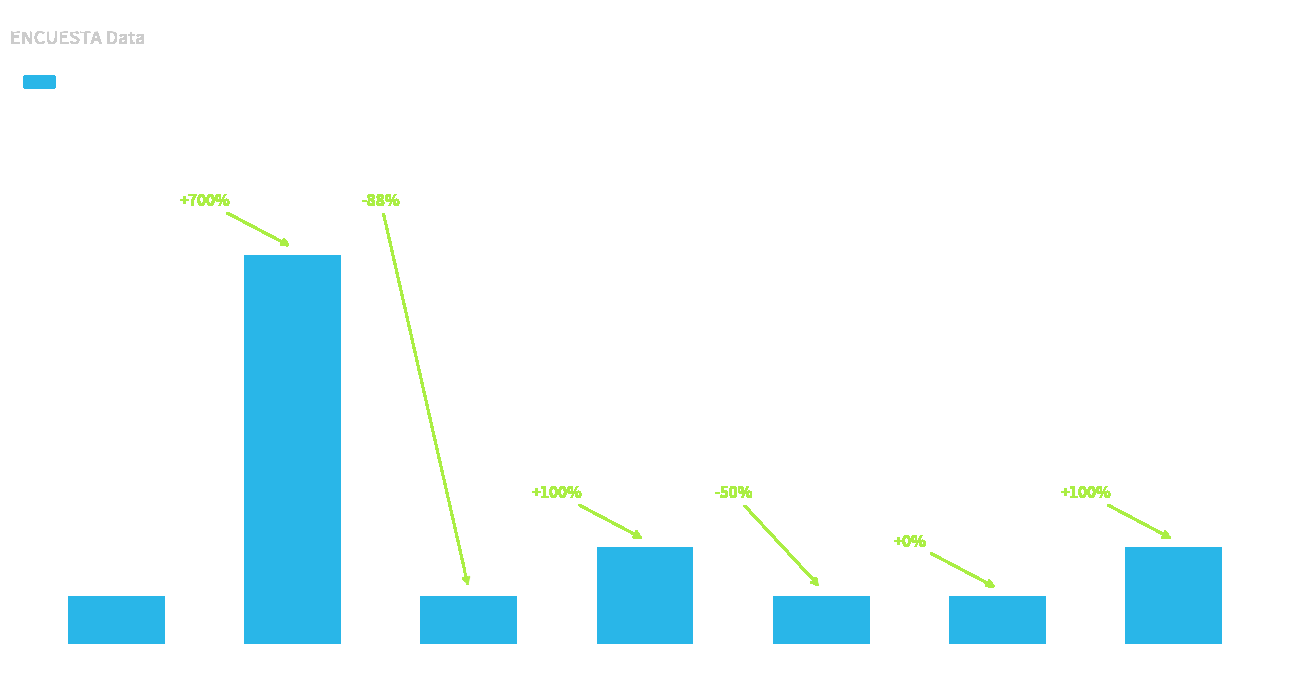

How many values exceed 1?

3